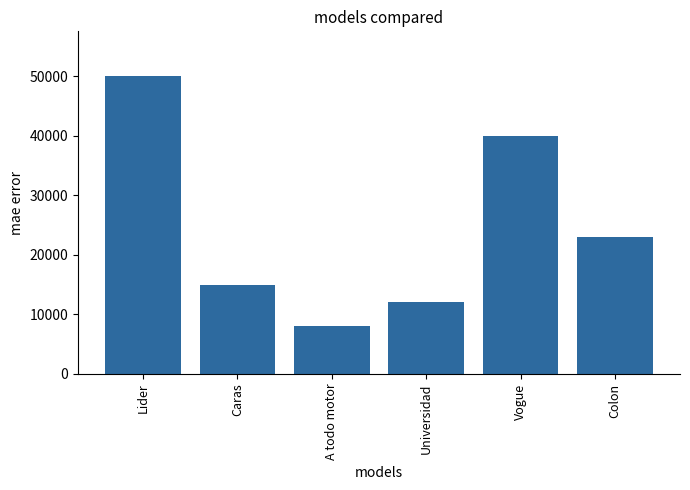

What is the label of the 5th bar from the left?

Vogue